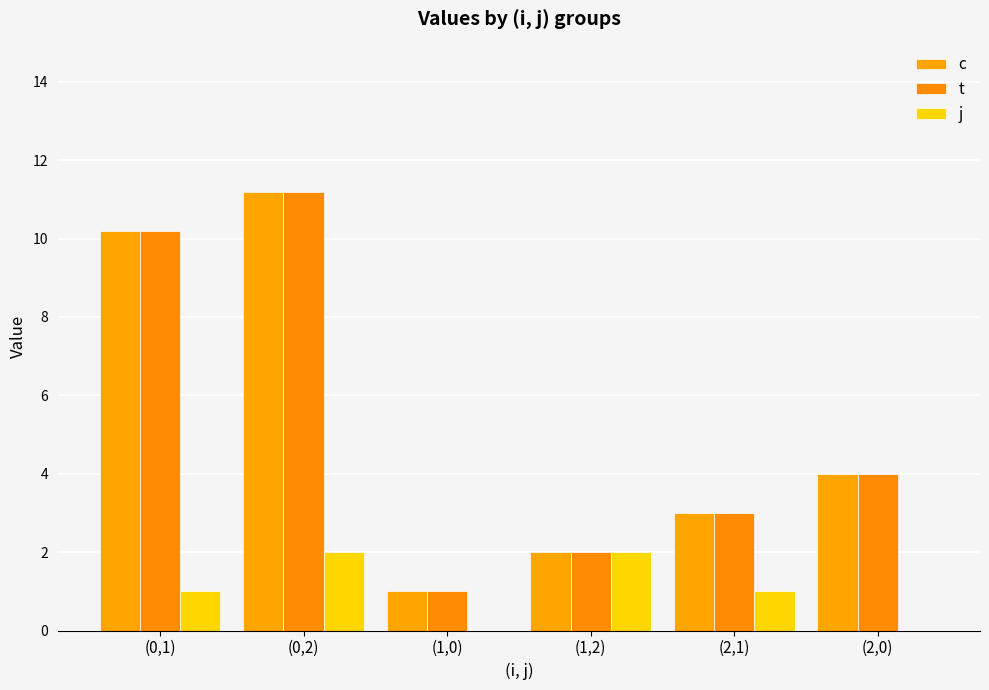

Where does the c series first go above 4?

(0,1)